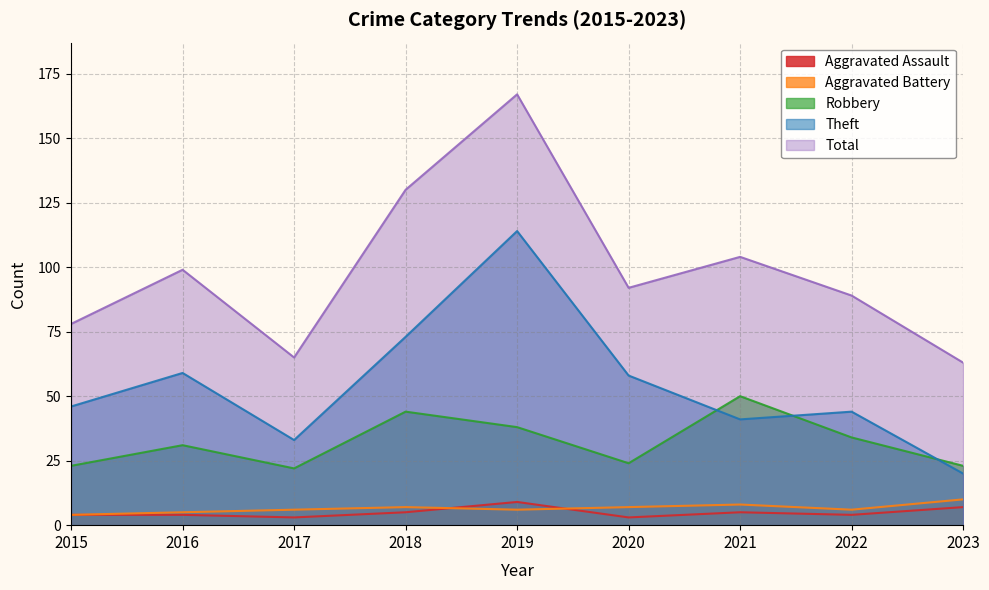

Which has a higher value, 2022 or 2016?

2022